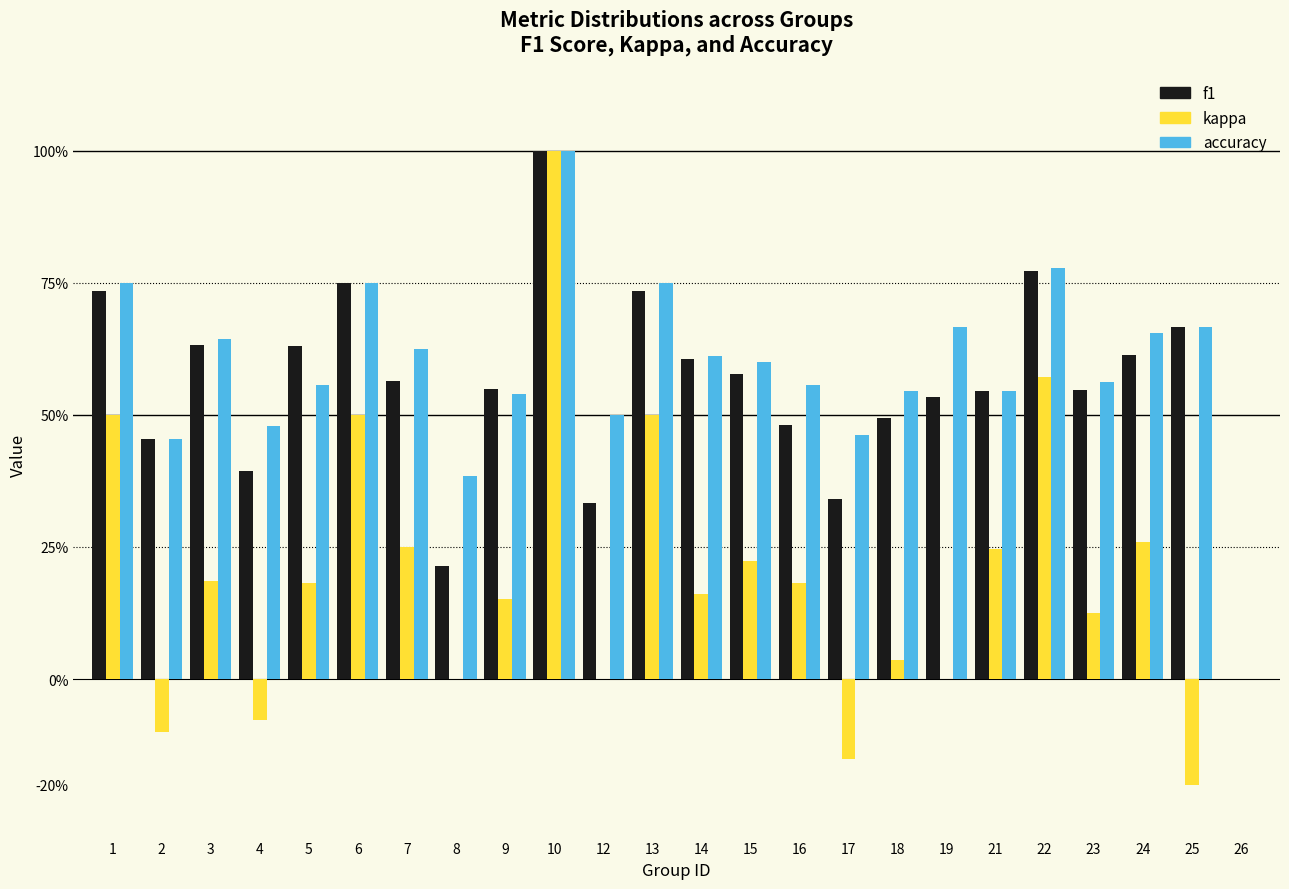

What are all the series names shown in the legend?

f1, kappa, accuracy